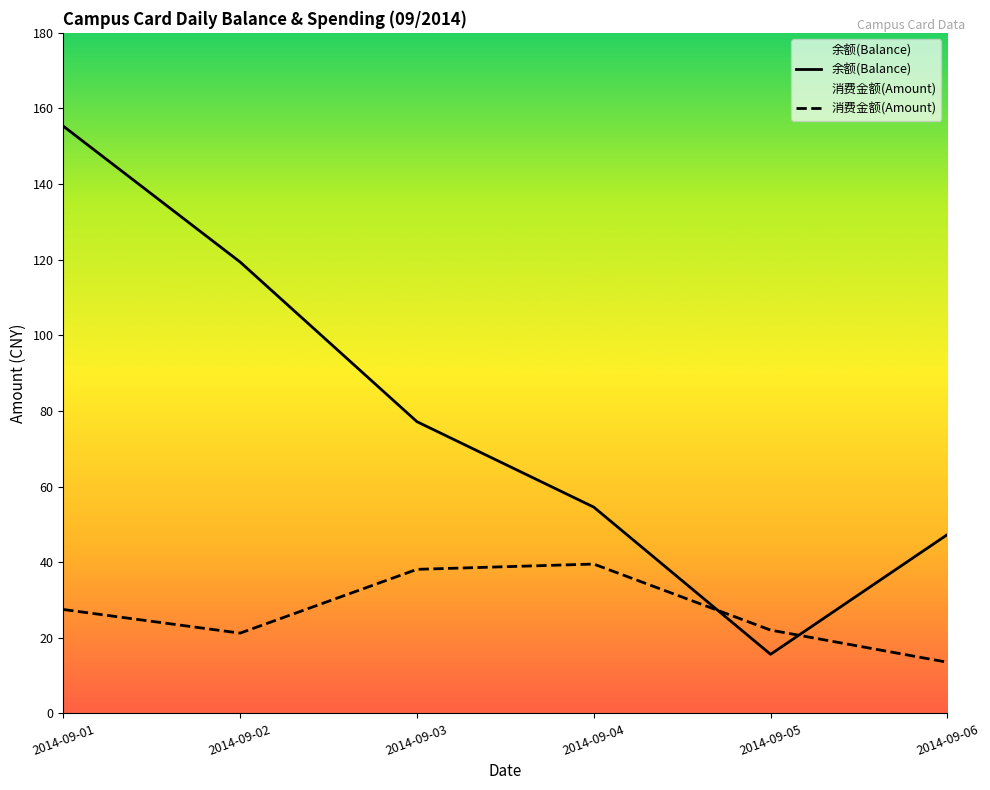

What are all the series names shown in the legend?

余额(Balance), 消费金额(Amount)